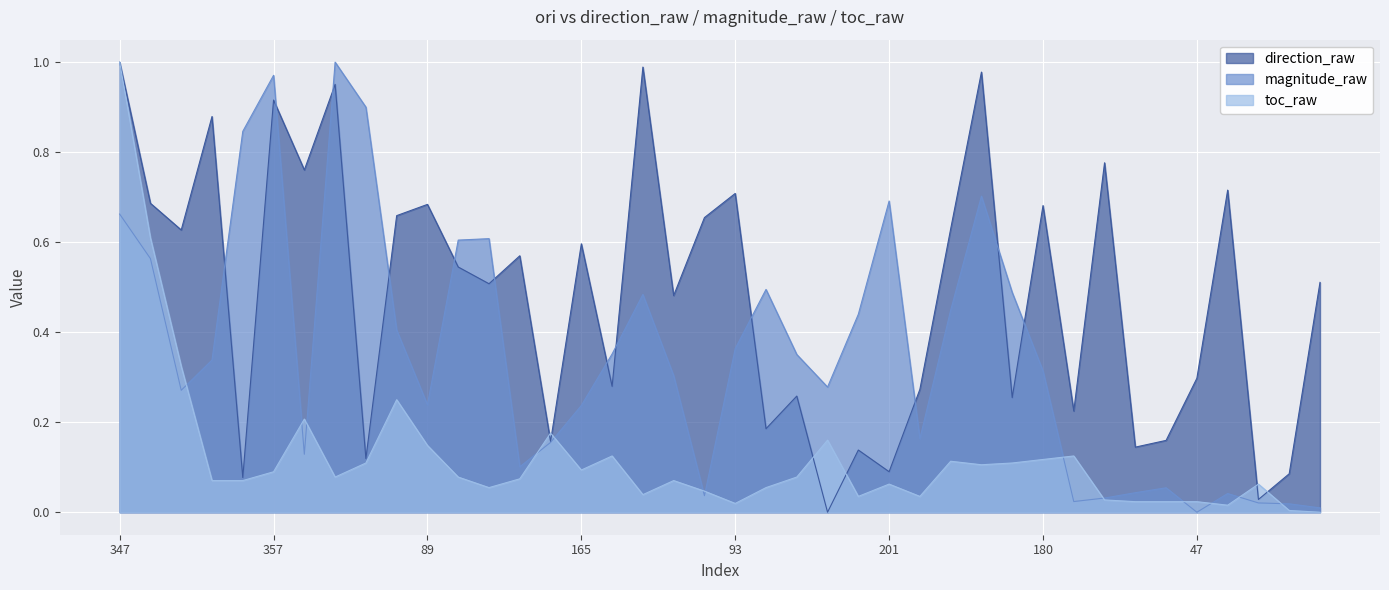

Between 223 and 104, which is larger?

223